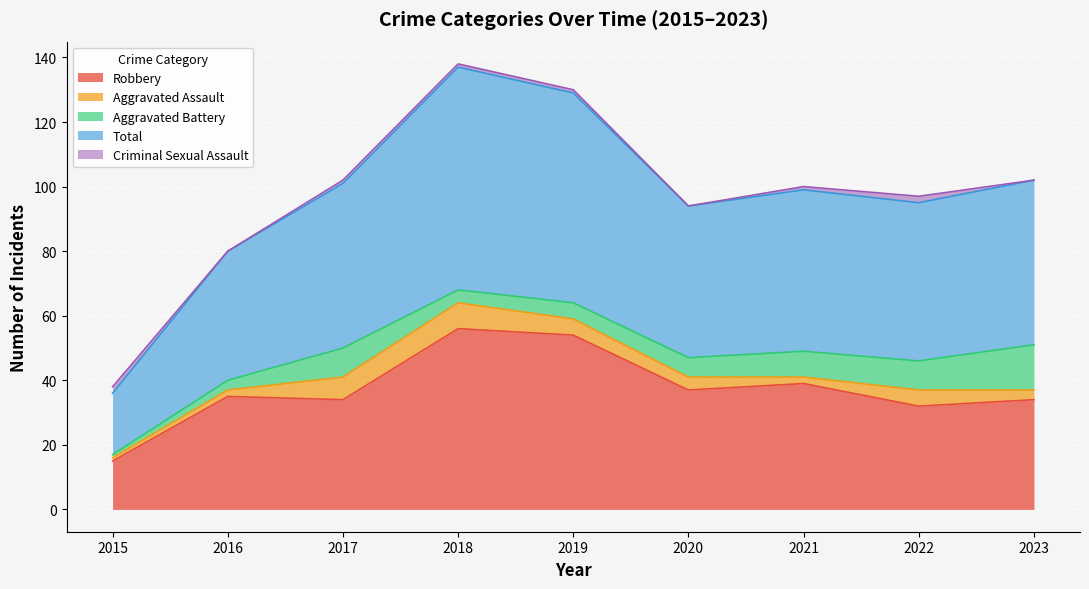

True or false: Aggravated Assault and Total intersect in this chart.

False